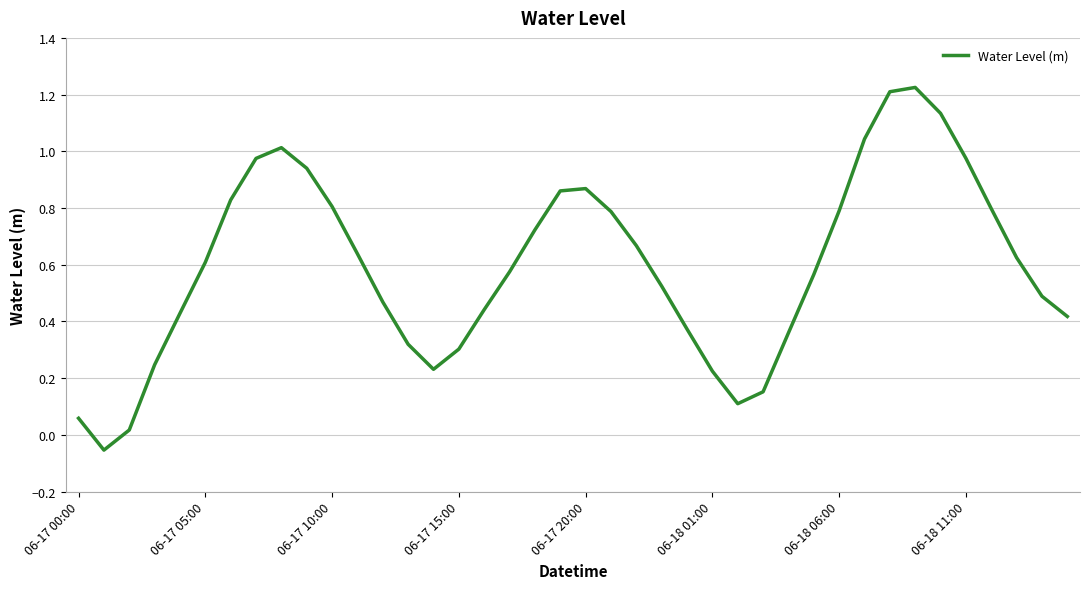

What is the difference between the maximum and minimum values?

1.3